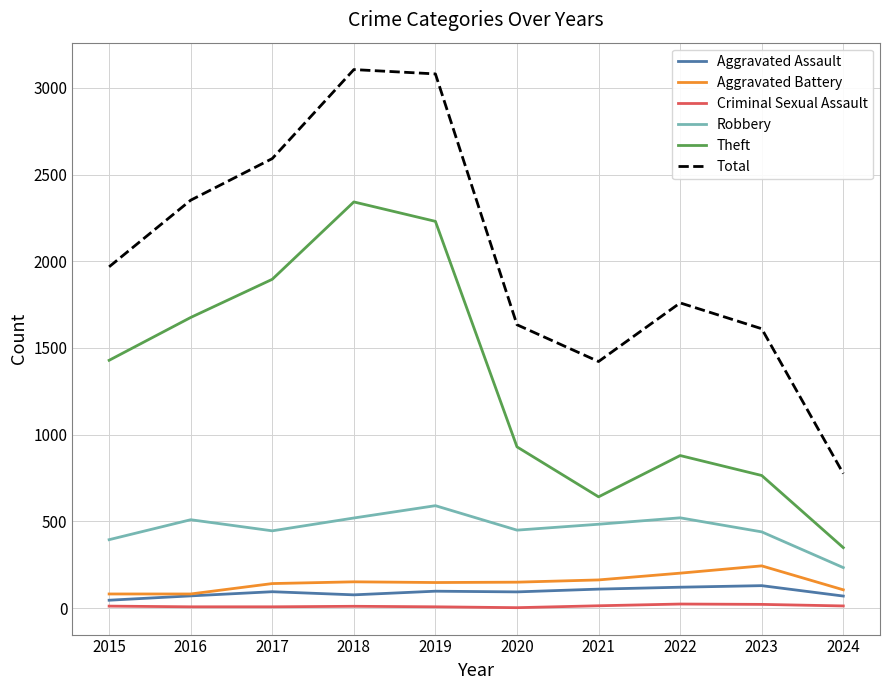

What is the maximum value shown in the chart?

3105